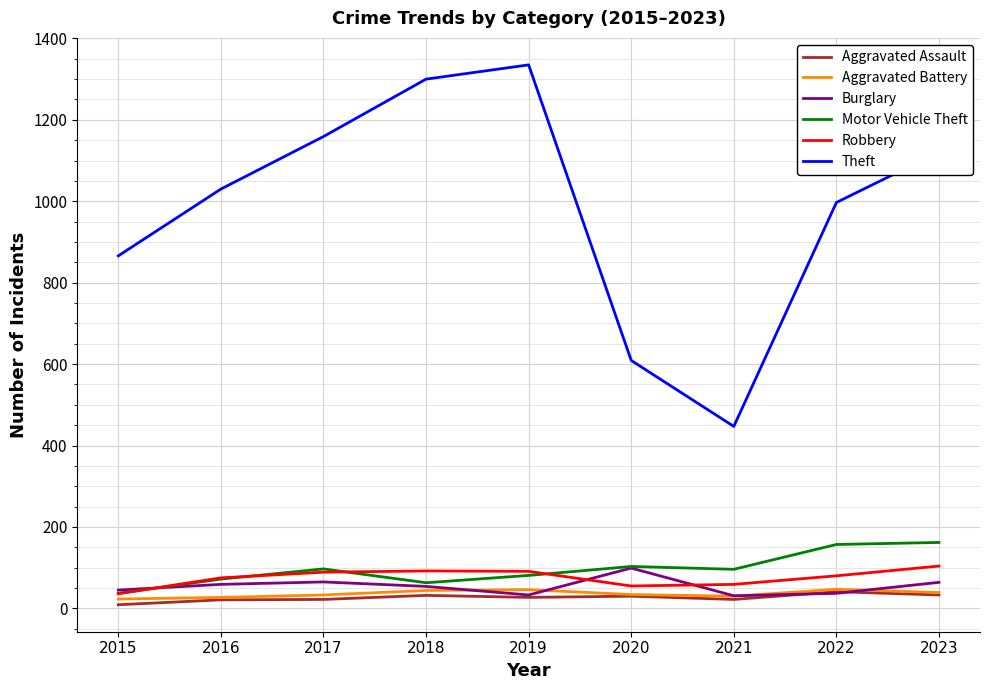

What is the approximate value of Aggravated Battery at 2022?

47